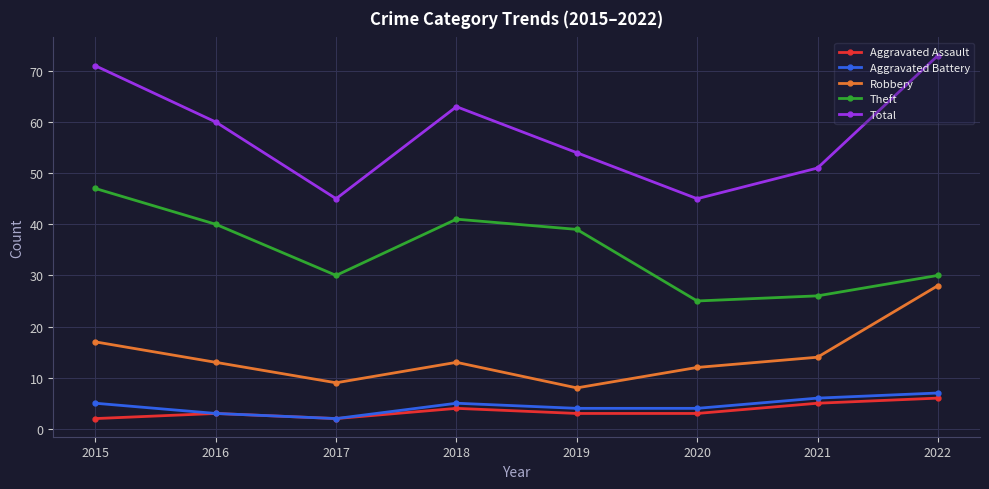

True or false: Theft and Robbery intersect in this chart.

False